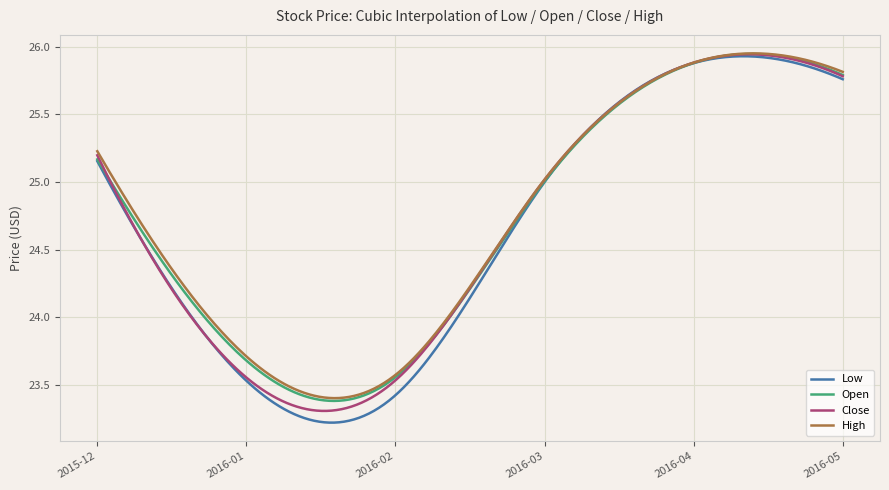

Does the chart display data point markers on the line(s)?

No